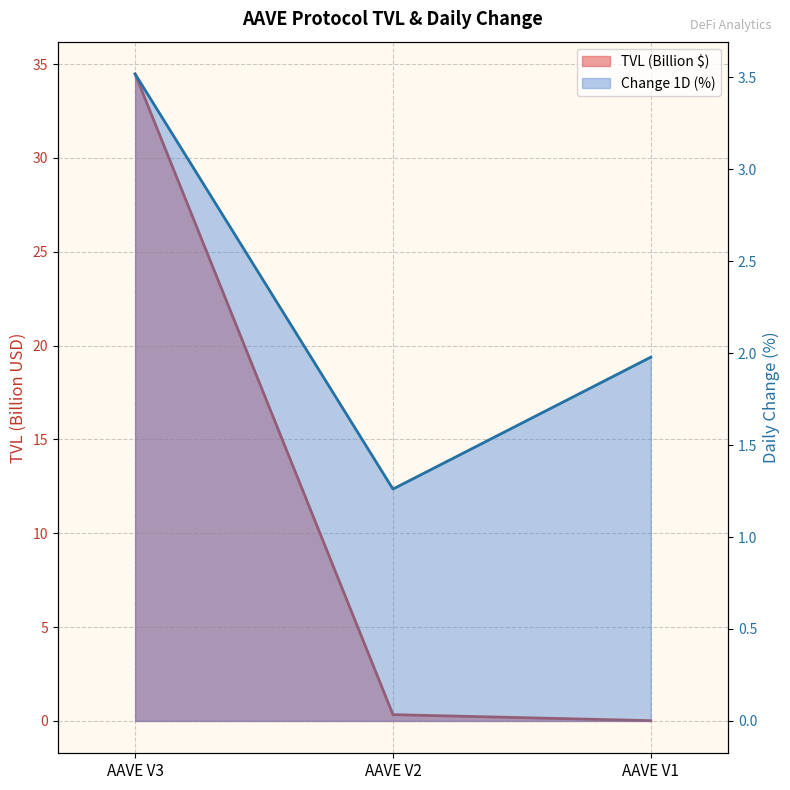

What value does the tvl series have at AAVE V2?

0.3